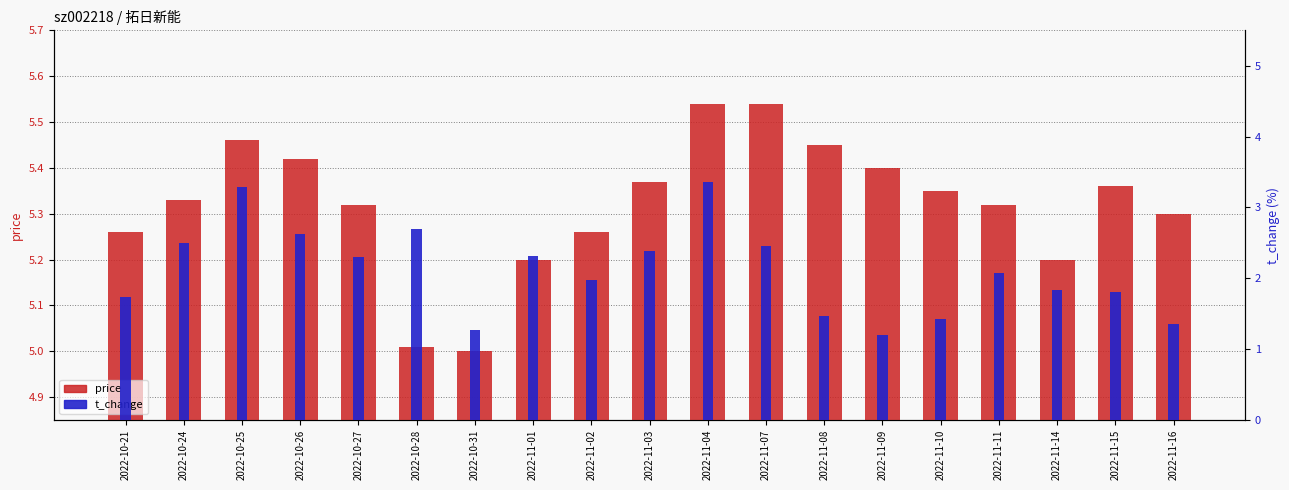

Which series has the largest total across all categories?

price